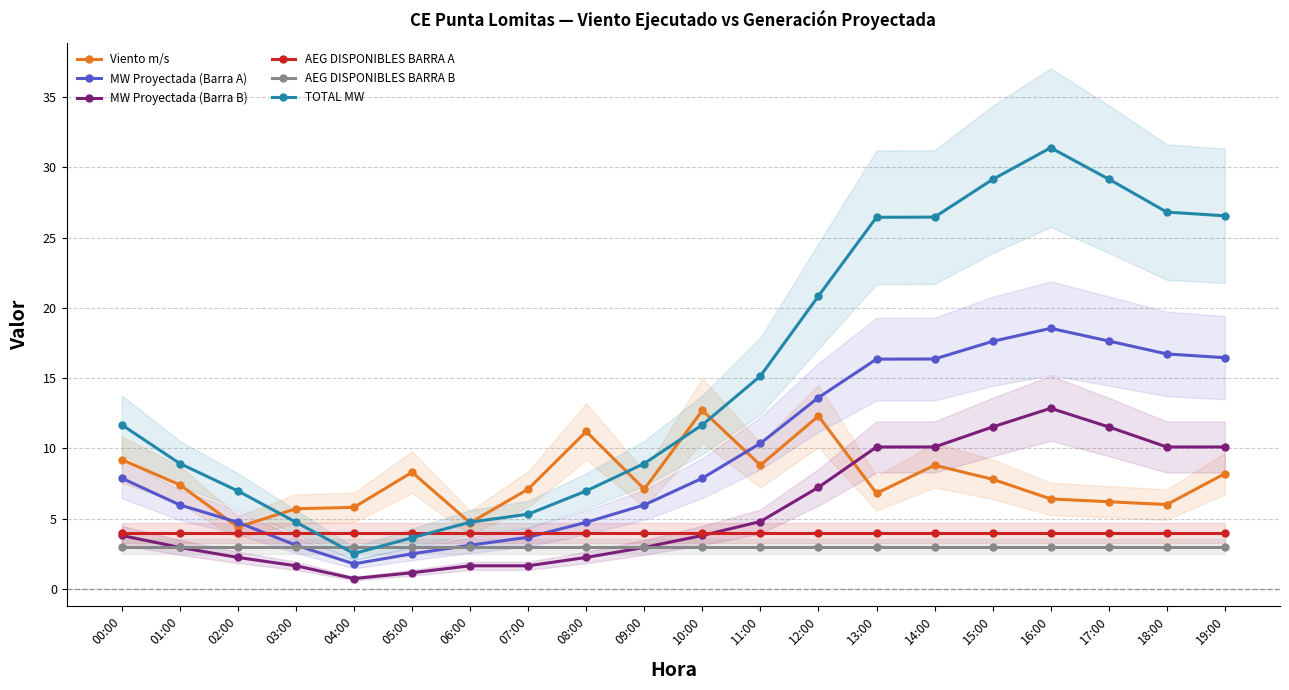

How many lines are shown in the chart?

6